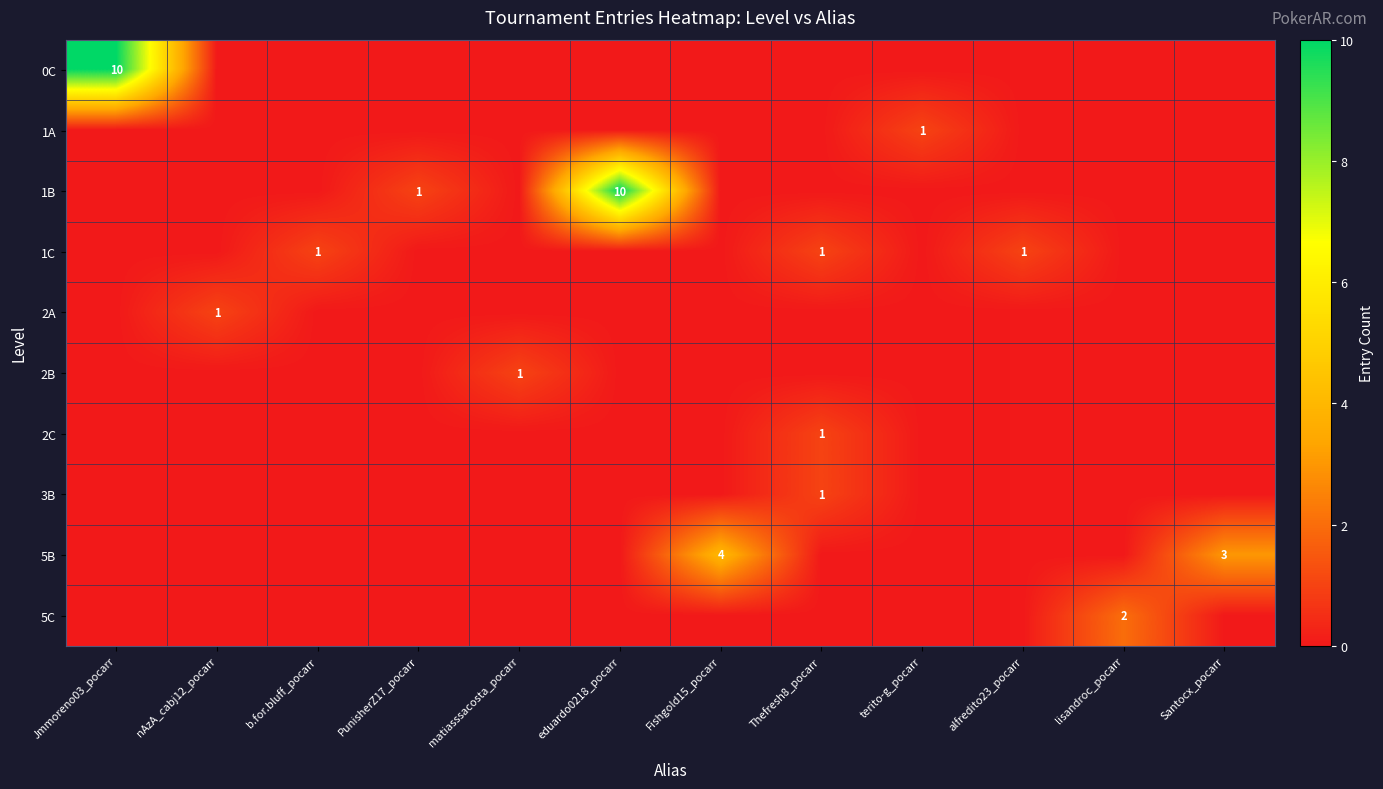

Is it true that 2B equals 1 at matiasssacosta_pocarr?

True